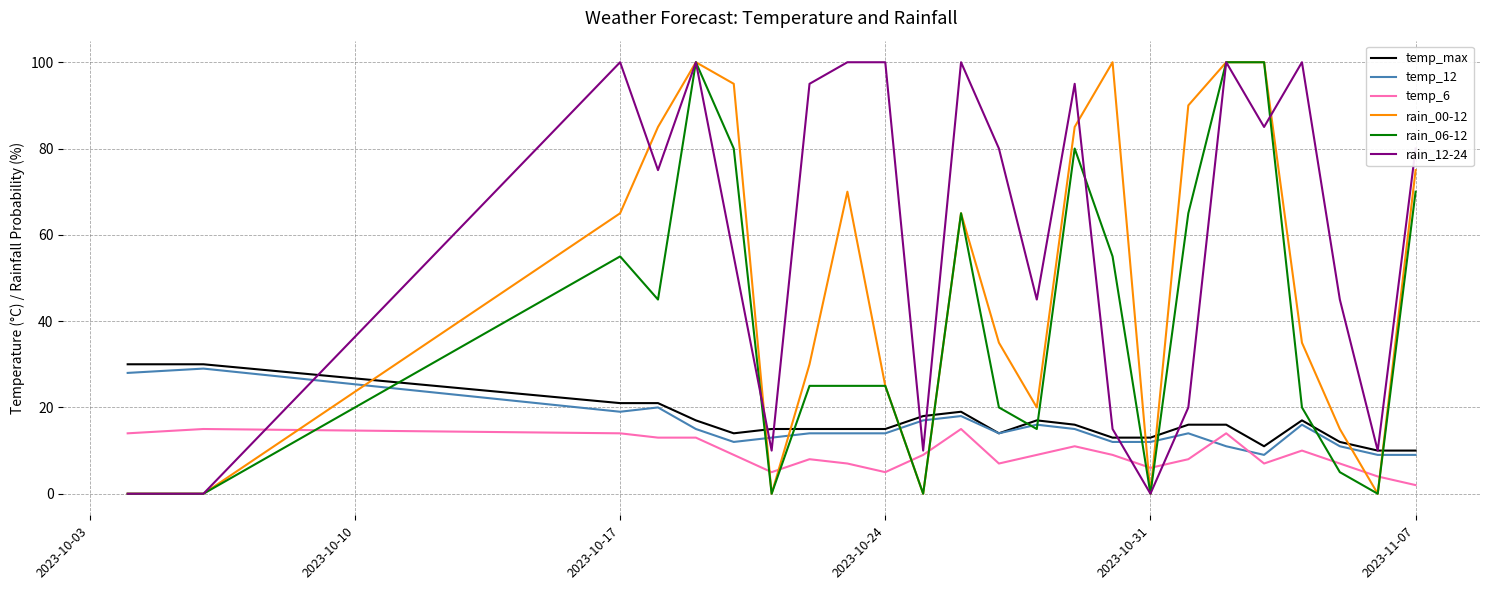

What is the difference between the second highest and second lowest values in the rain_00-12 series?

100